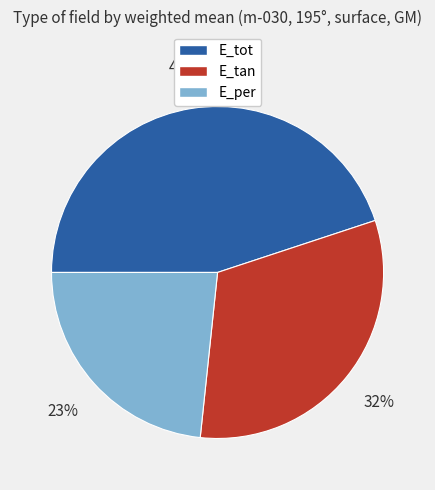

Is it true that E_tan is 45% of the pie?

False